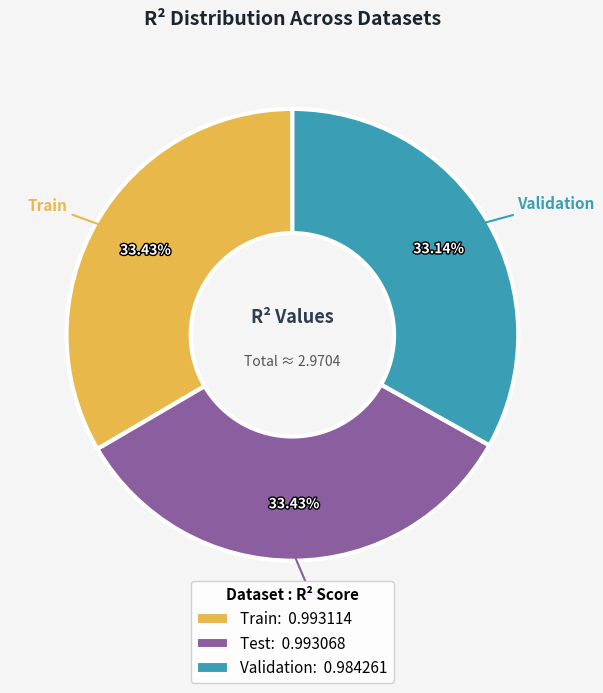

True or false: Train accounts for 33% of the total.

True